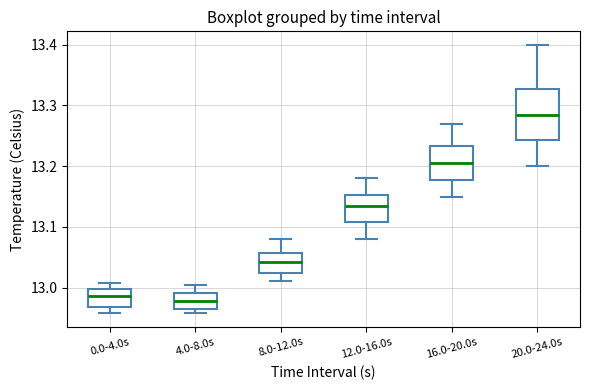

Comparing the boxes themselves (not the whiskers), which one is the tallest?

20.0-24.0s